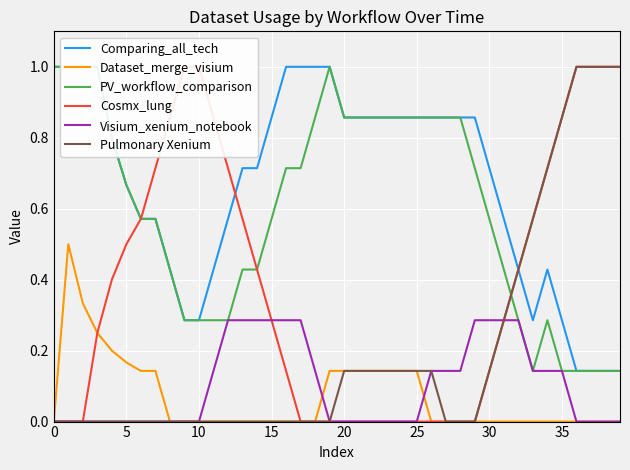

True or false: Dataset_merge_visium and Comparing_all_tech intersect in this chart.

False